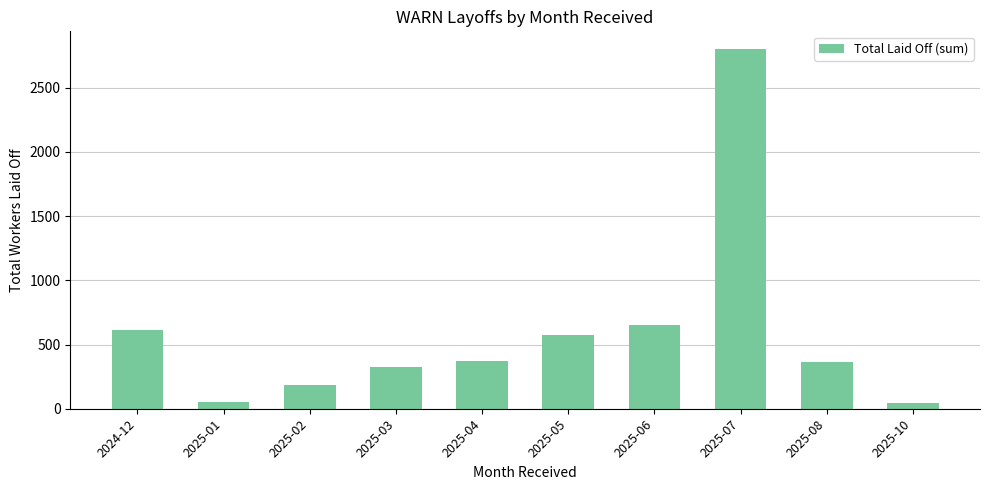

Is it true that the value at 2025-04 is 370?

True